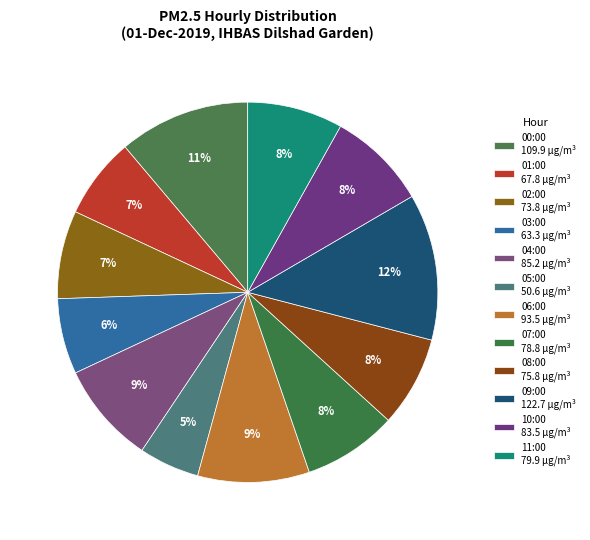

Does any single category account for the majority?

No